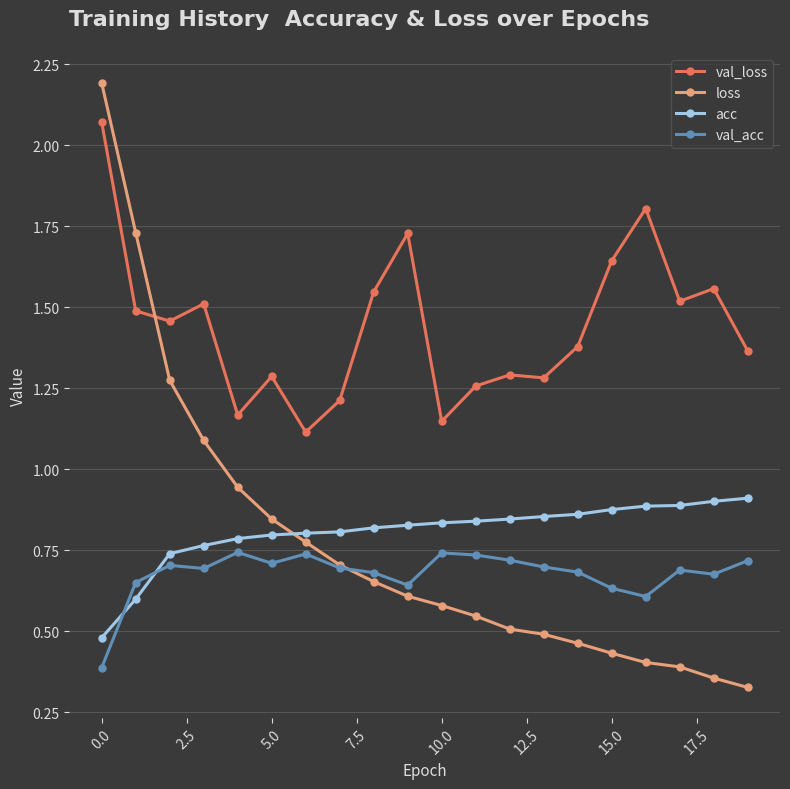

List the series in order of their peak value, highest first.

loss, val_loss, acc, val_acc